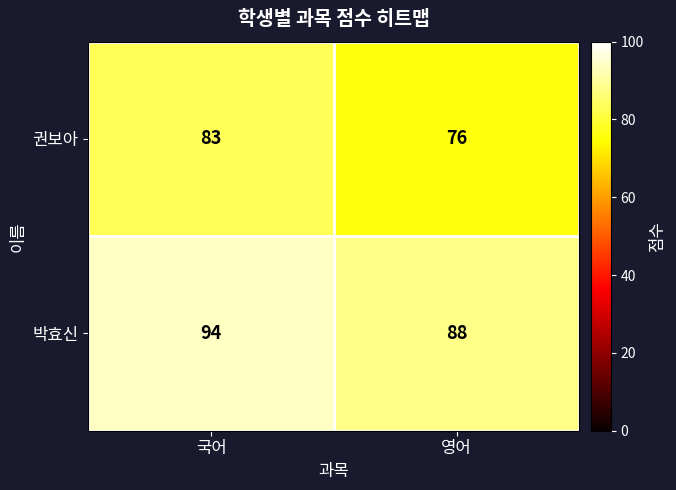

What is the maximum value shown in the chart?

94